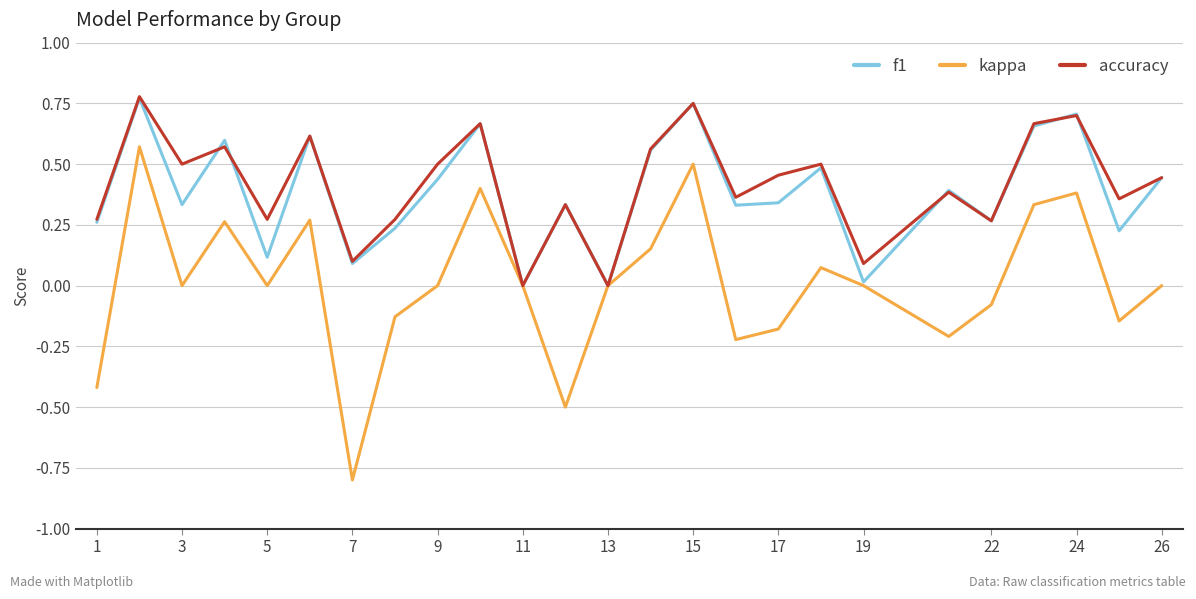

What is the lowest value of the kappa series?

-0.8